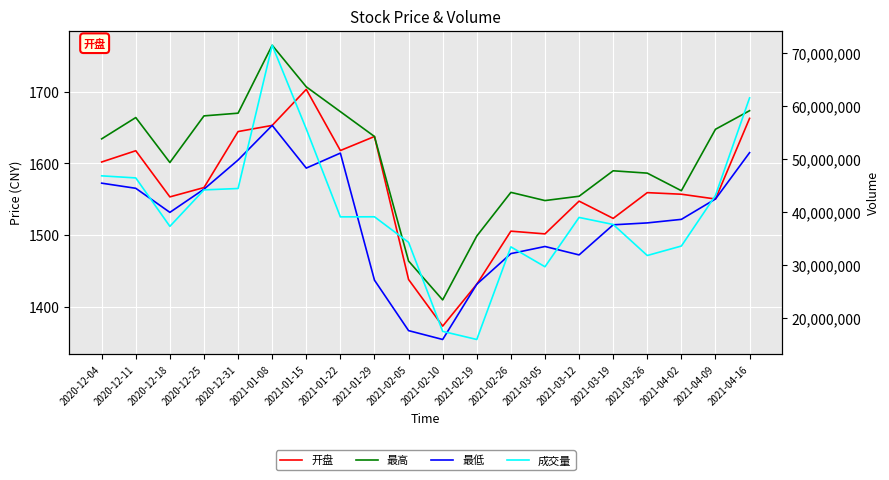

Is it true that 成交量 equals 15874177.0 at 2021-02-19?

True